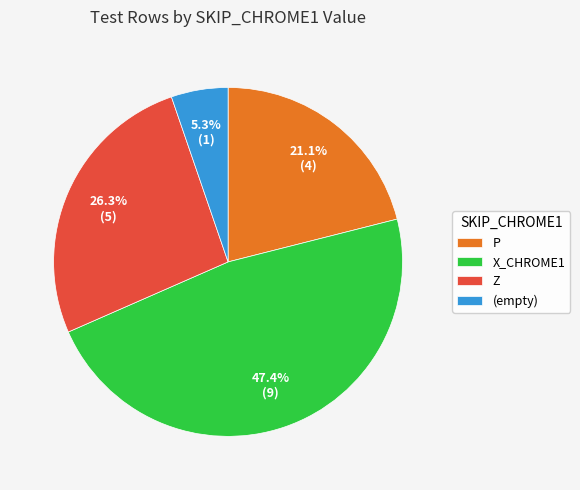

Rank the categories by value from lowest to highest.

(empty), P, Z, X_CHROME1